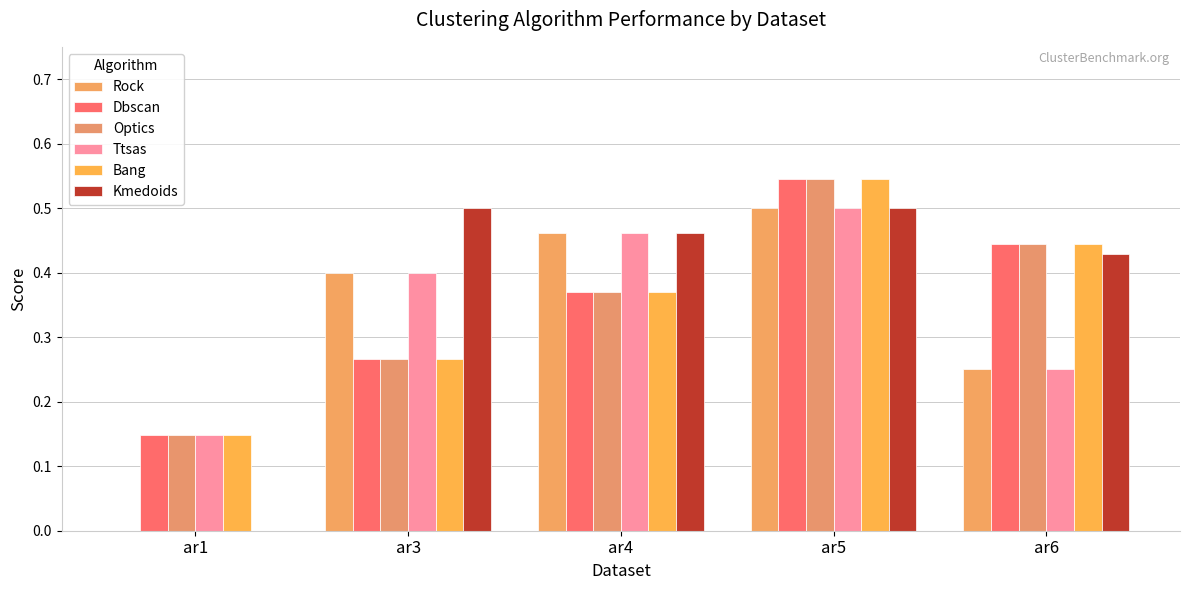

Which category has the highest value in the Ttsas series?

ar5